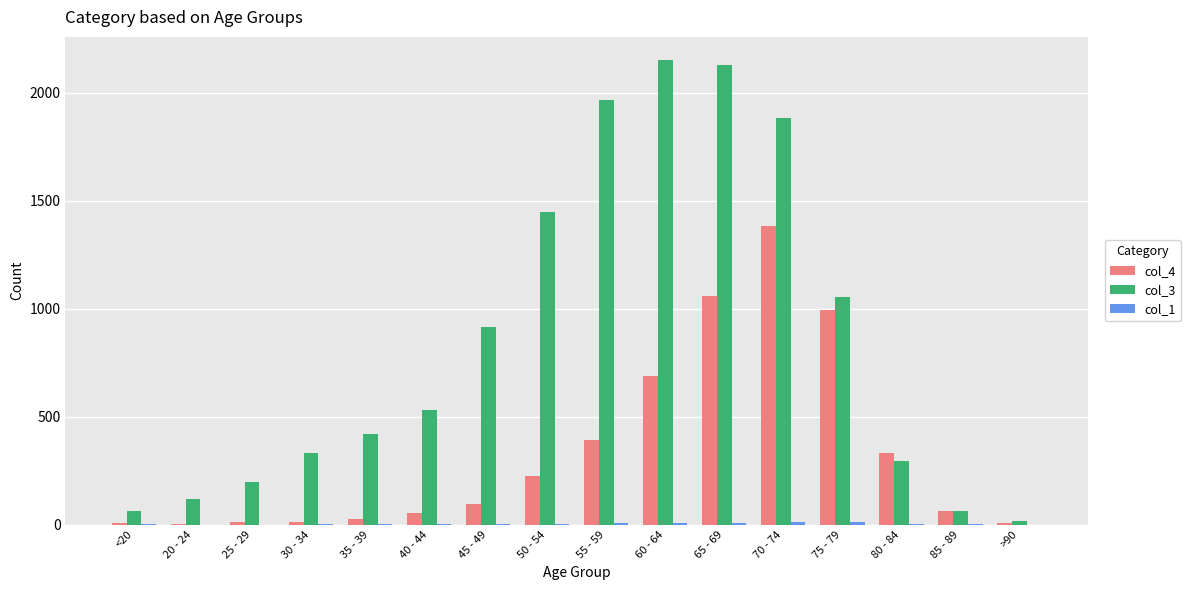

What is the greatest value displayed?

2151